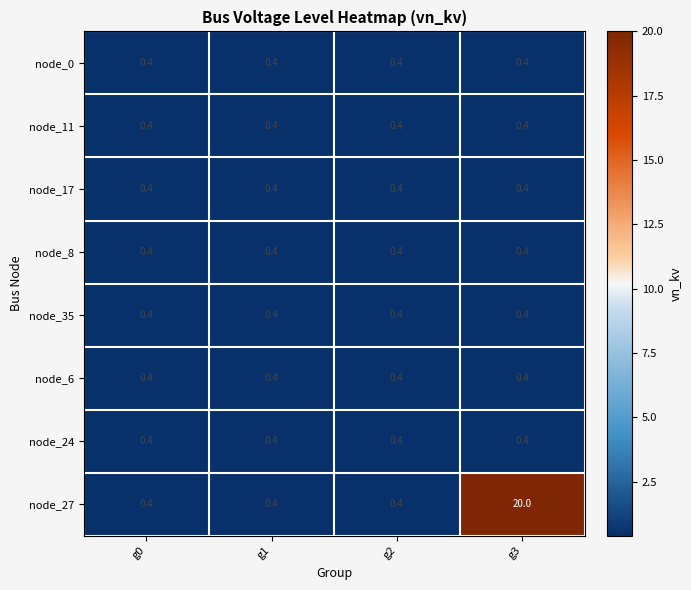

What is the maximum value shown in the chart?

20.0